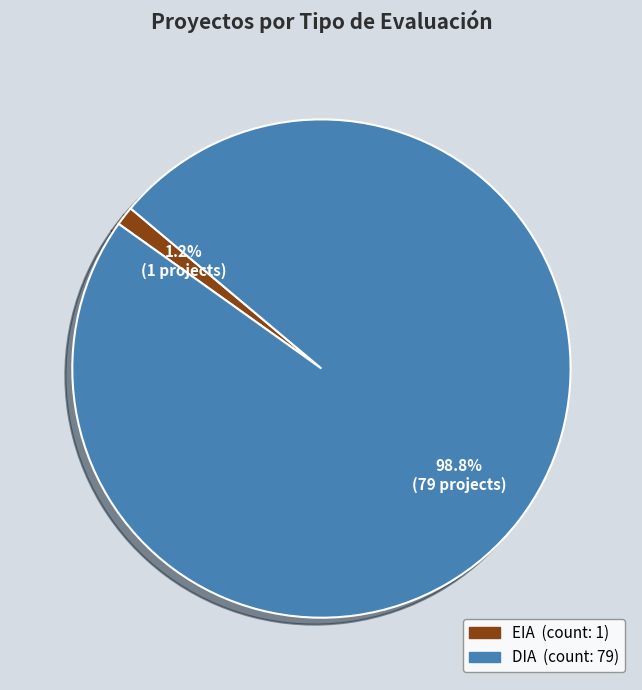

Which slice is the largest?

DIA